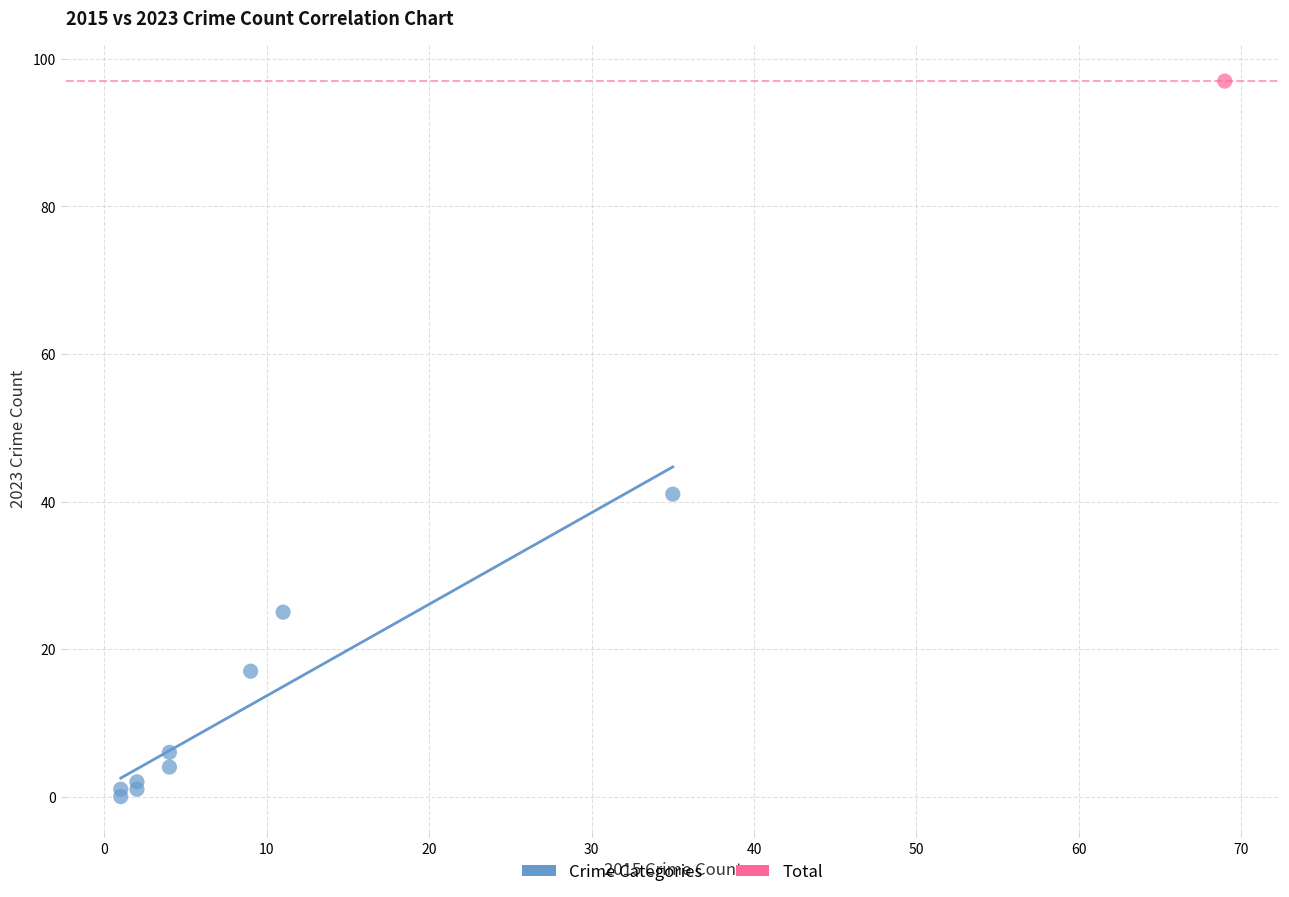

What are all the series names shown in the legend?

Crime Categories, Total